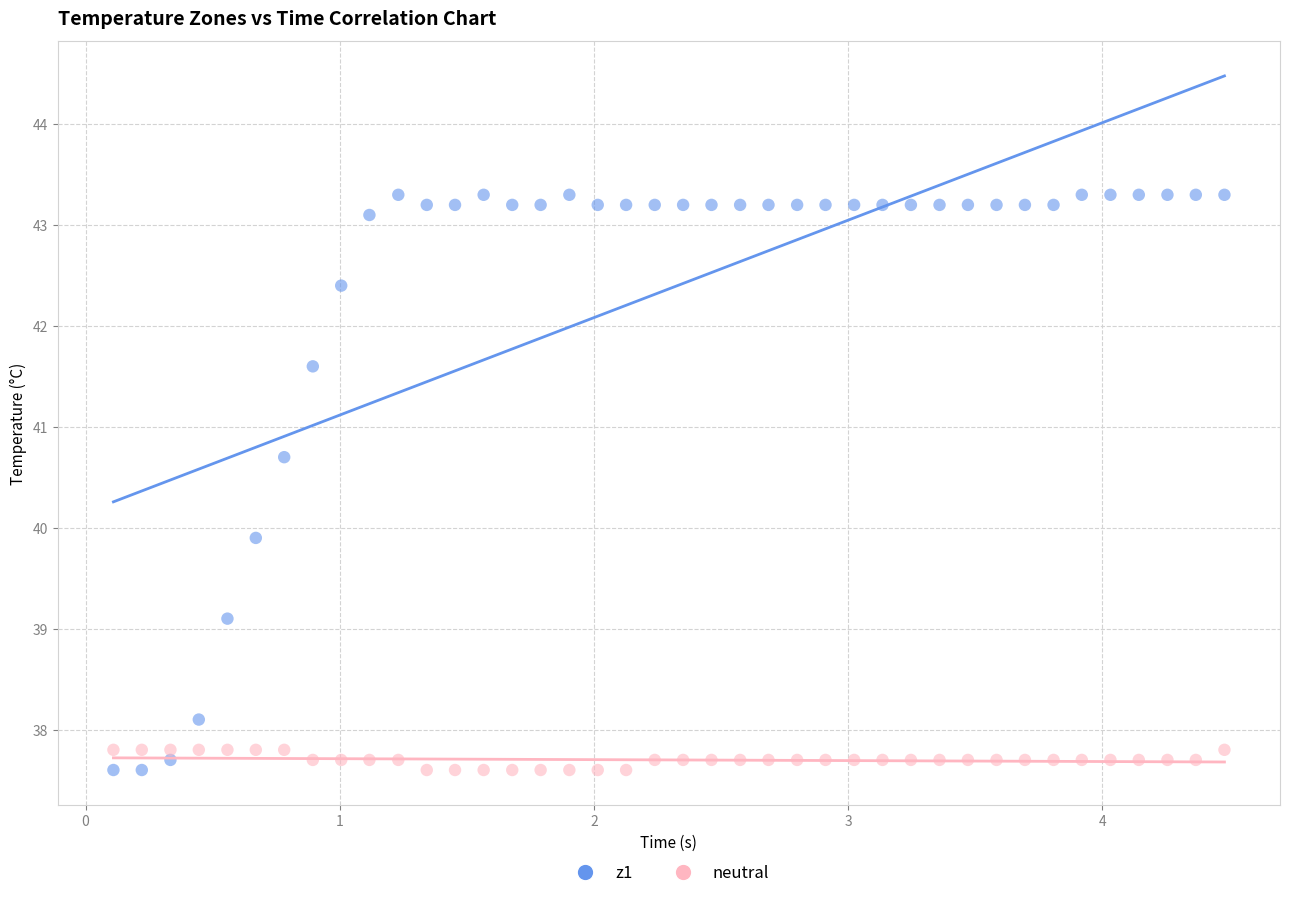

Across all data points, what is the range of X values (max minus min)?

4.4